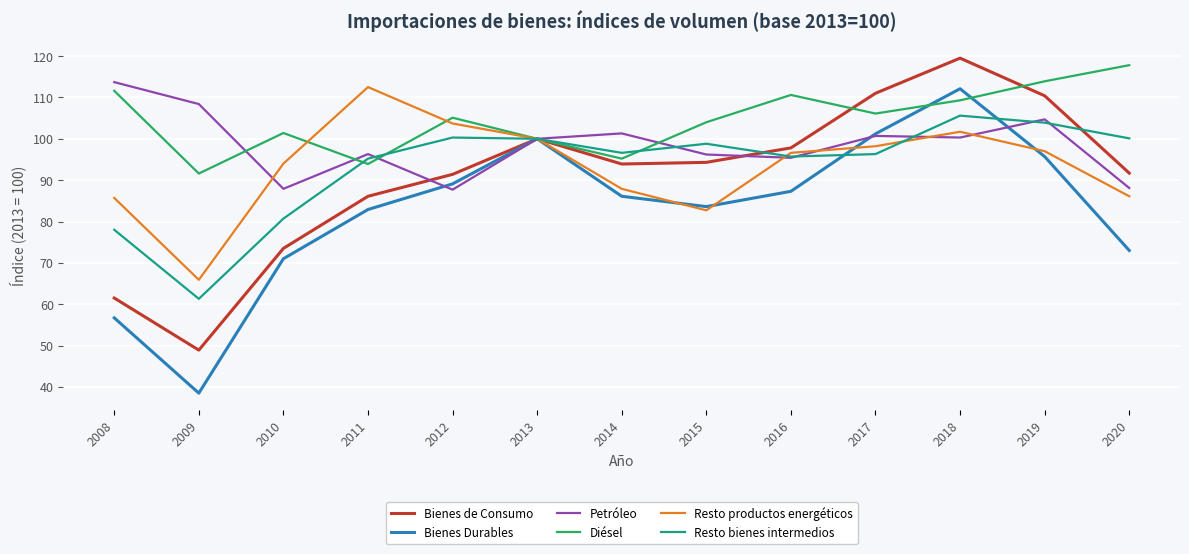

The value of Resto productos energéticos at 2019 is 44.7. True or false?

False